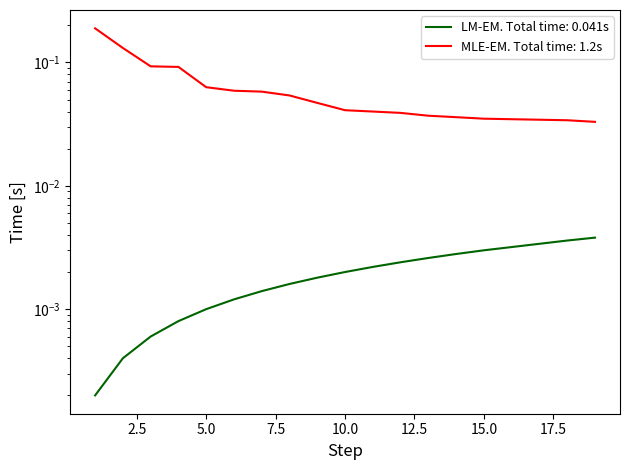

True or false: Rank and Rating (%) intersect in this chart.

False